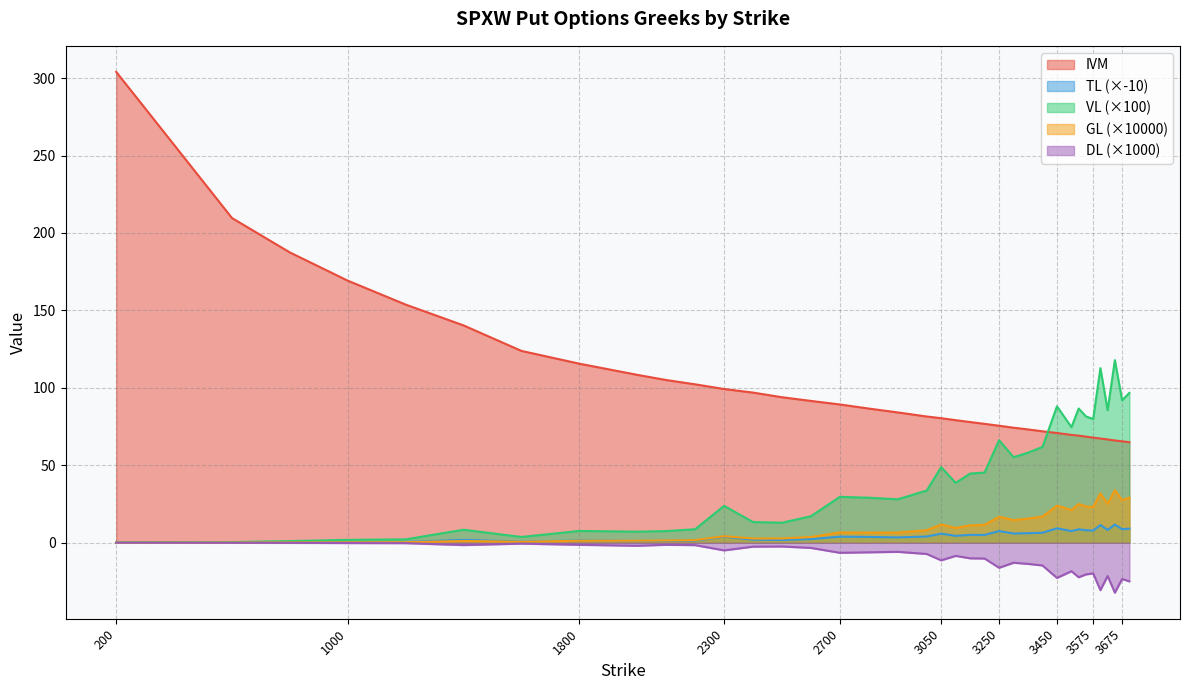

What is the value of the DL point at the 8th from the left?

-0.6